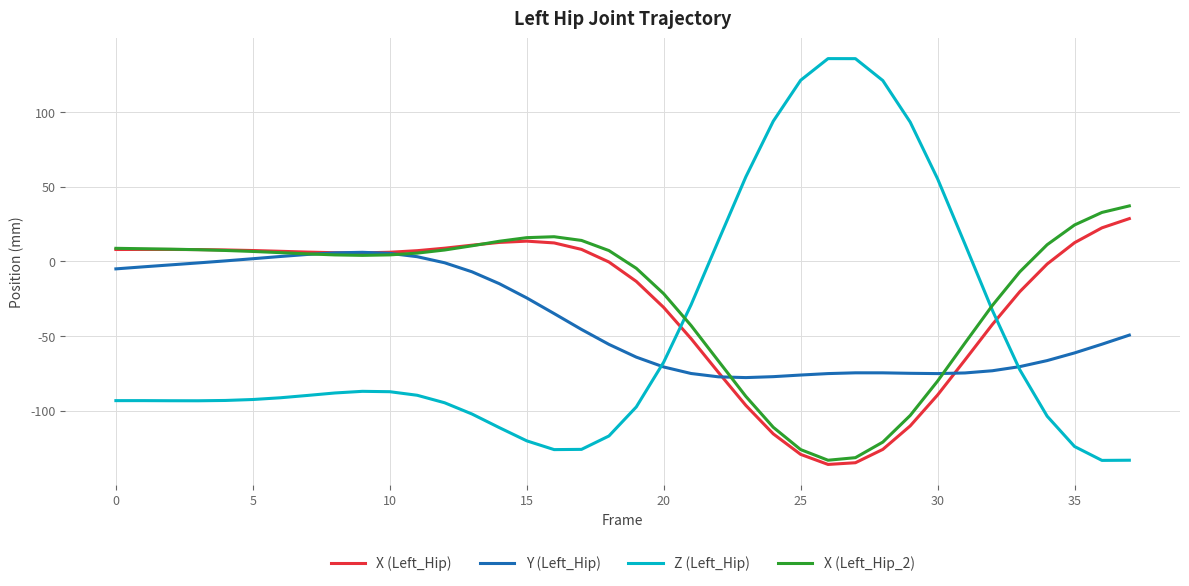

True or false: Z (Left_Hip) and X (Left_Hip_2) cross at least once.

True